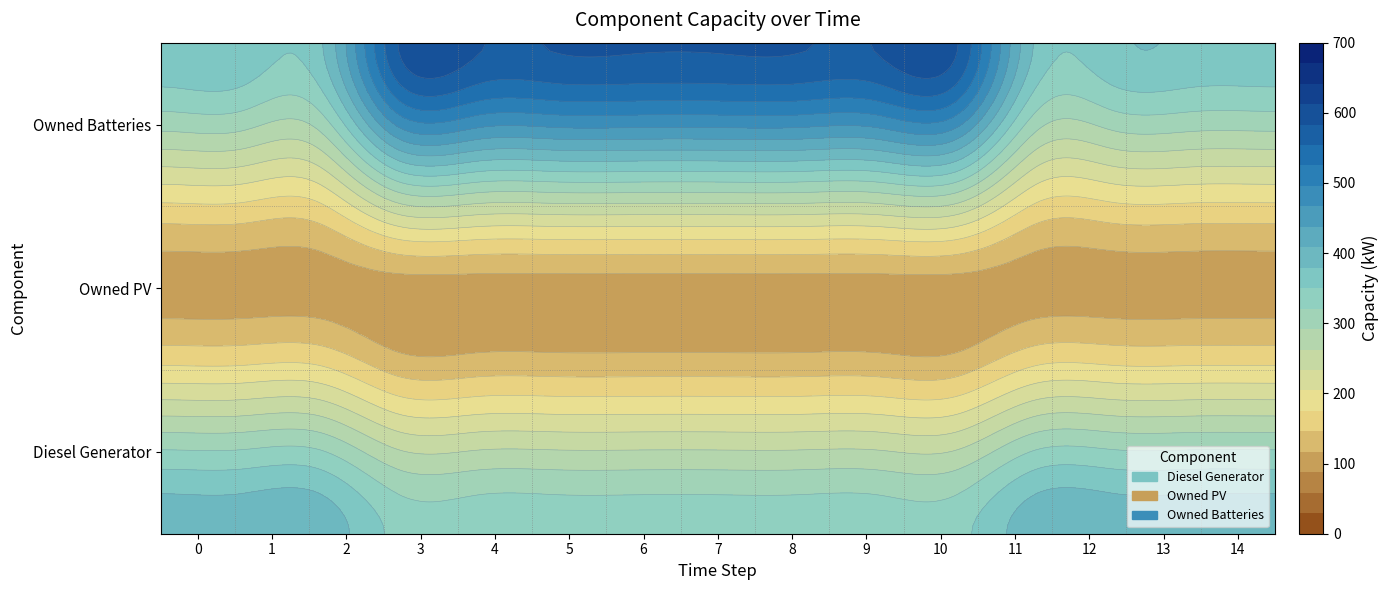

Reading left to right, list all the values displayed in this chart.

Diesel Generator: 400	400	400	341	341	341	341	341	341	341	341	400	400	400	400
Owned PV: 102	102	102	102	102	102	102	102	102	102	102	102	102	102	102
Owned Batteries: 374	374	374	586	586	586	586	586	586	586	586	374	374	374	374